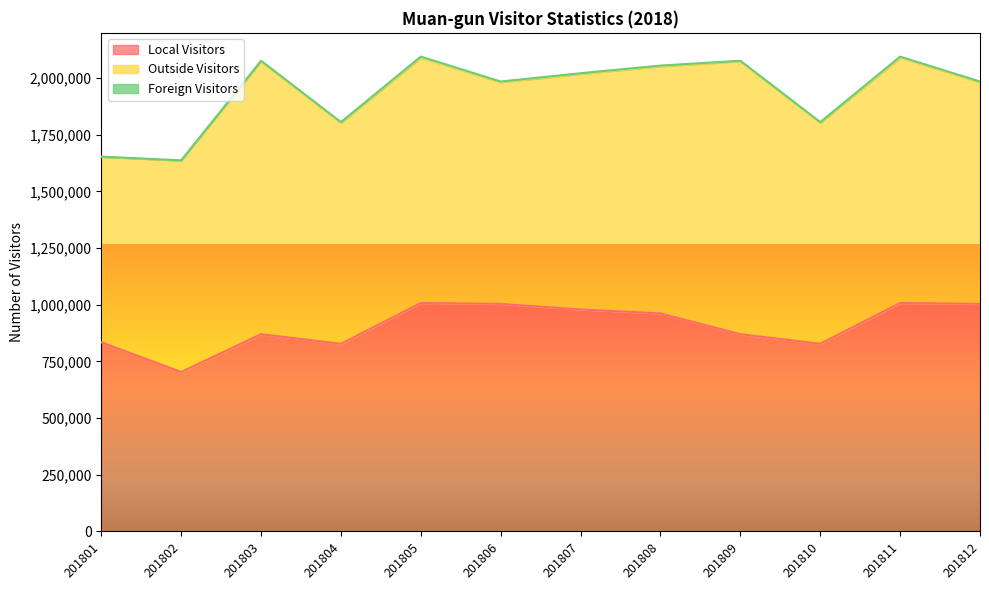

The Foreign Visitors series shows 3543 at 201812. True or false?

True